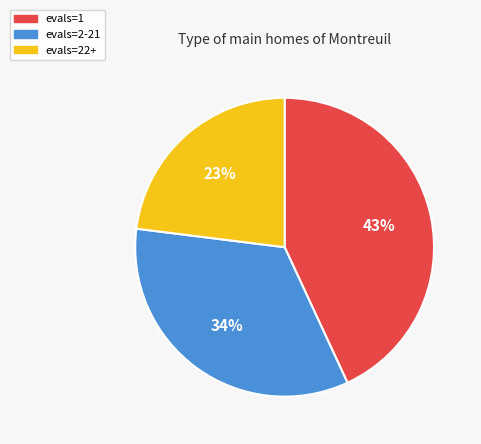

The evals=2-21 slice represents 34% of the pie. True or false?

True